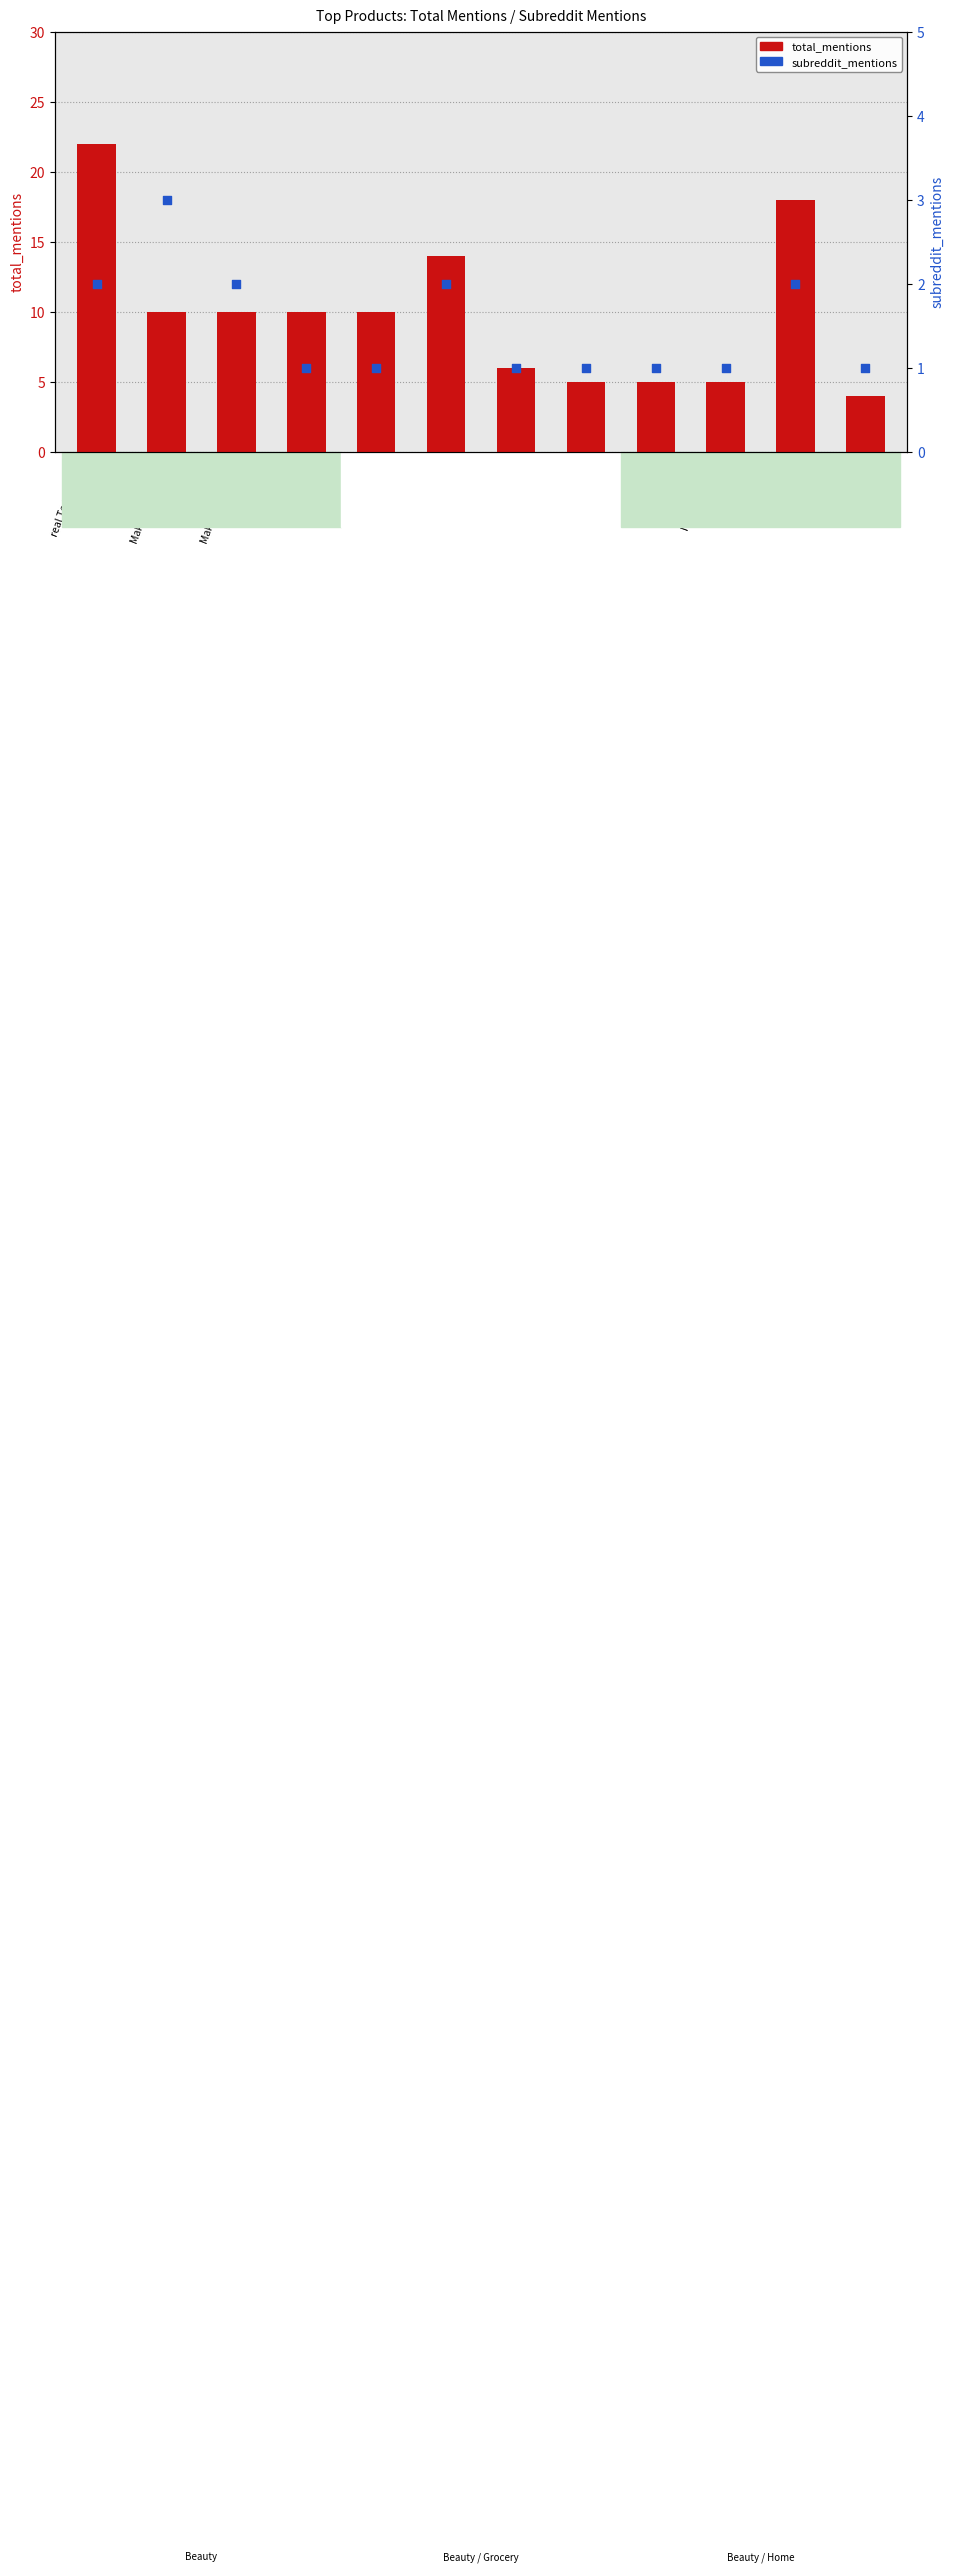

What is the total value across all series at InterDesign
3 Drawer?

20